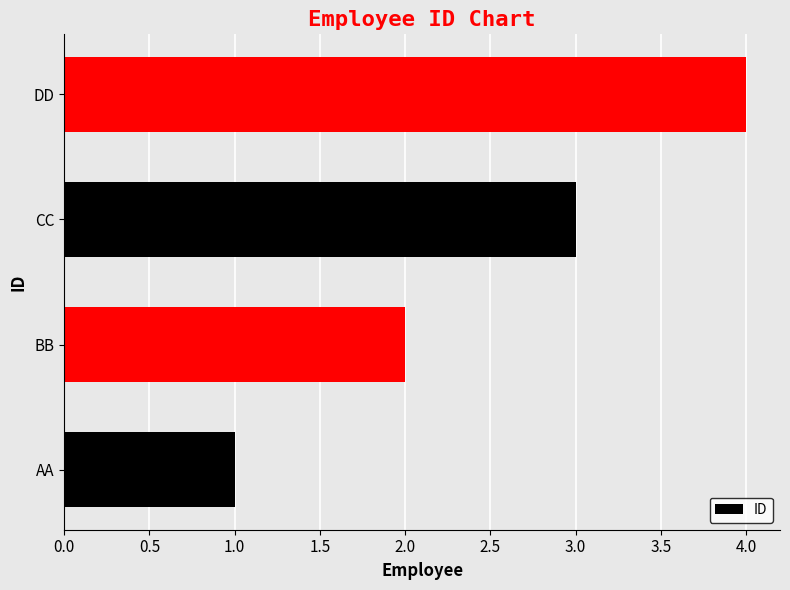

How many series are shown in this chart?

1